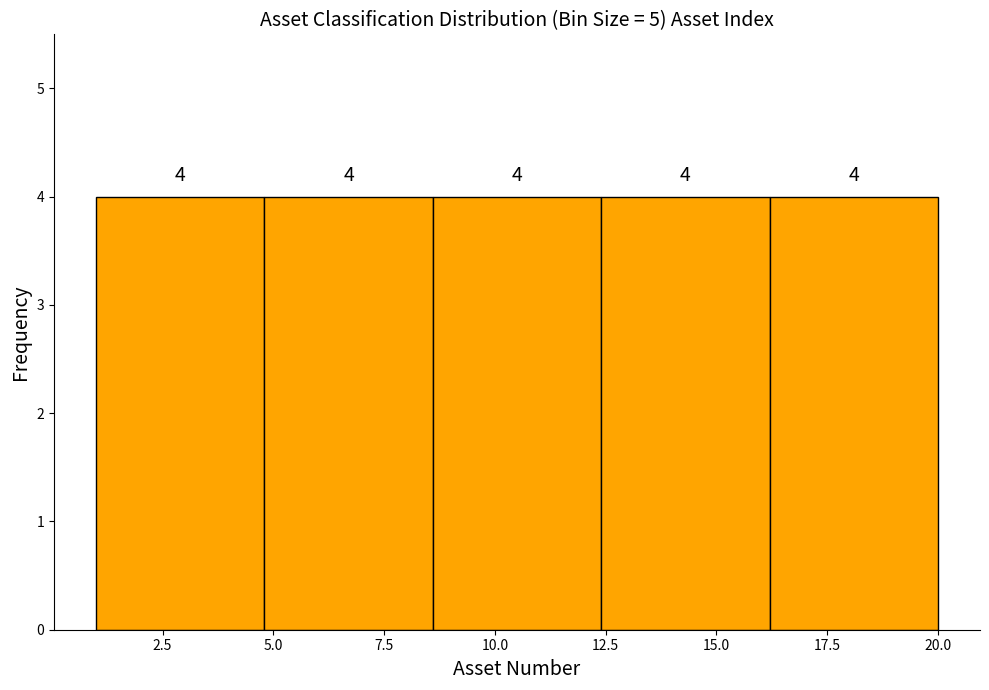

How tall is the bar that spans 16.2 to 20.0 on the x-axis? The bar edges are not printed on the chart, so give them approximately, as read against the axis.

4